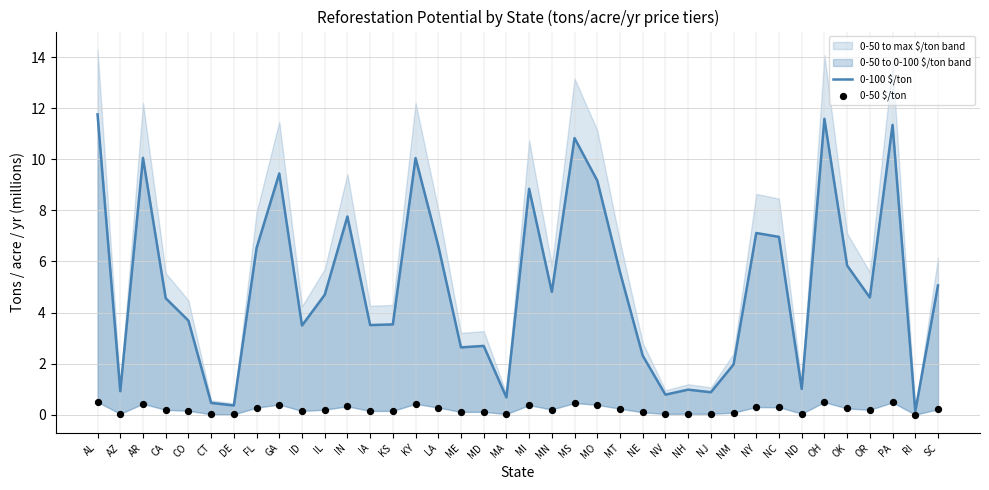

Is the value of 0-50 $/ton at PA greater than the value of 0-100 $/ton at ND?

No